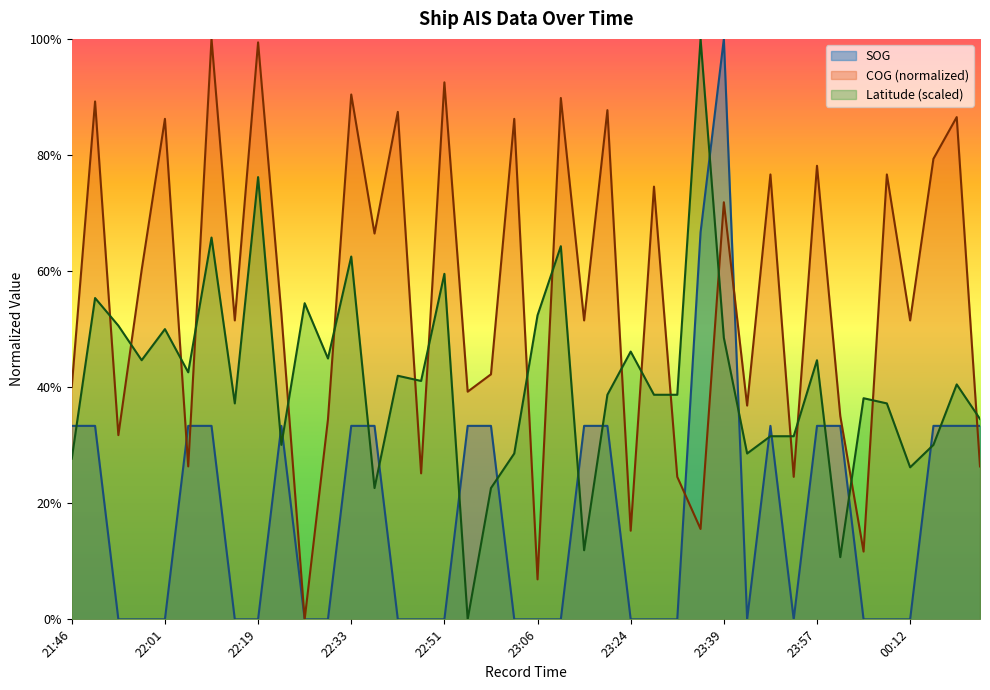

What are all the series names shown in the legend?

SOG, COG (normalized), Latitude (scaled)